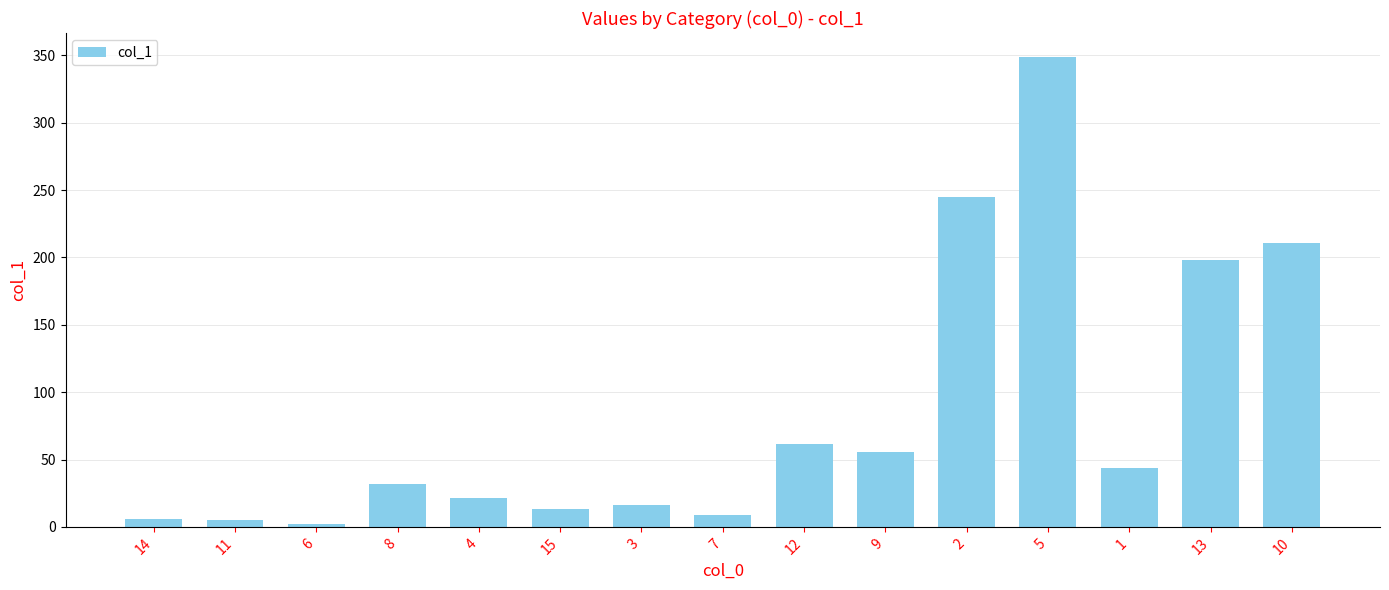

What is the sum of all values?

1268.7